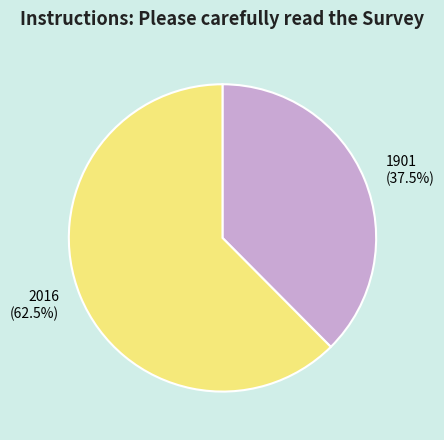

Which slice represents more than half of the pie?

2016